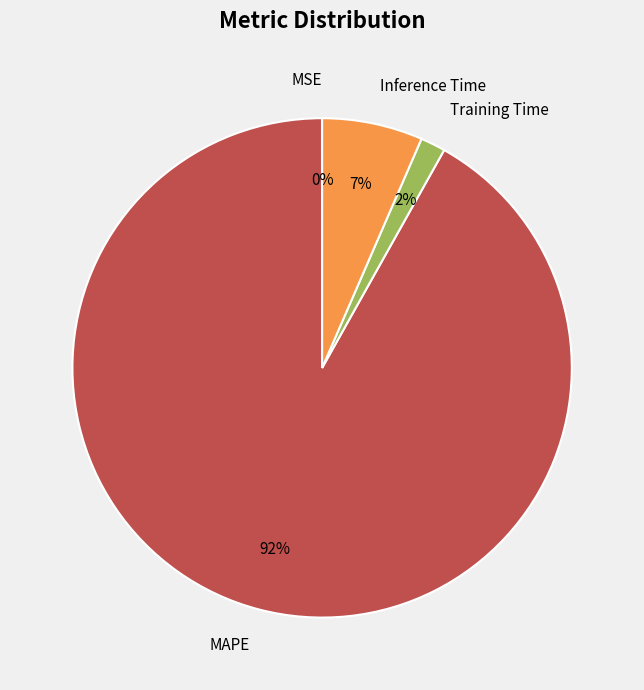

To the nearest percent, what portion does Training Time represent?

2%